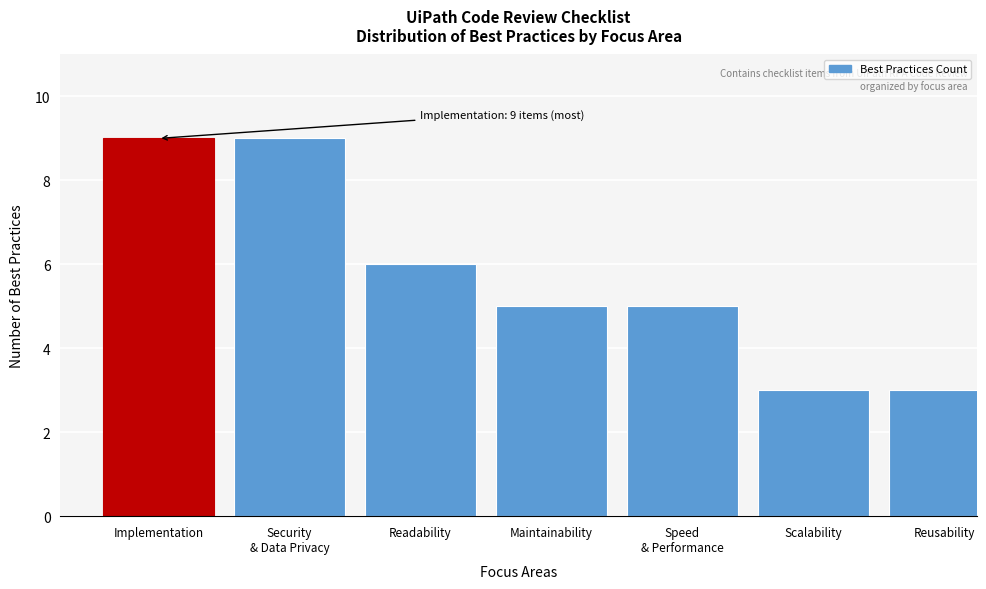

Reading left to right, extract all data points from this chart.

9	9	6	5	5	3	3